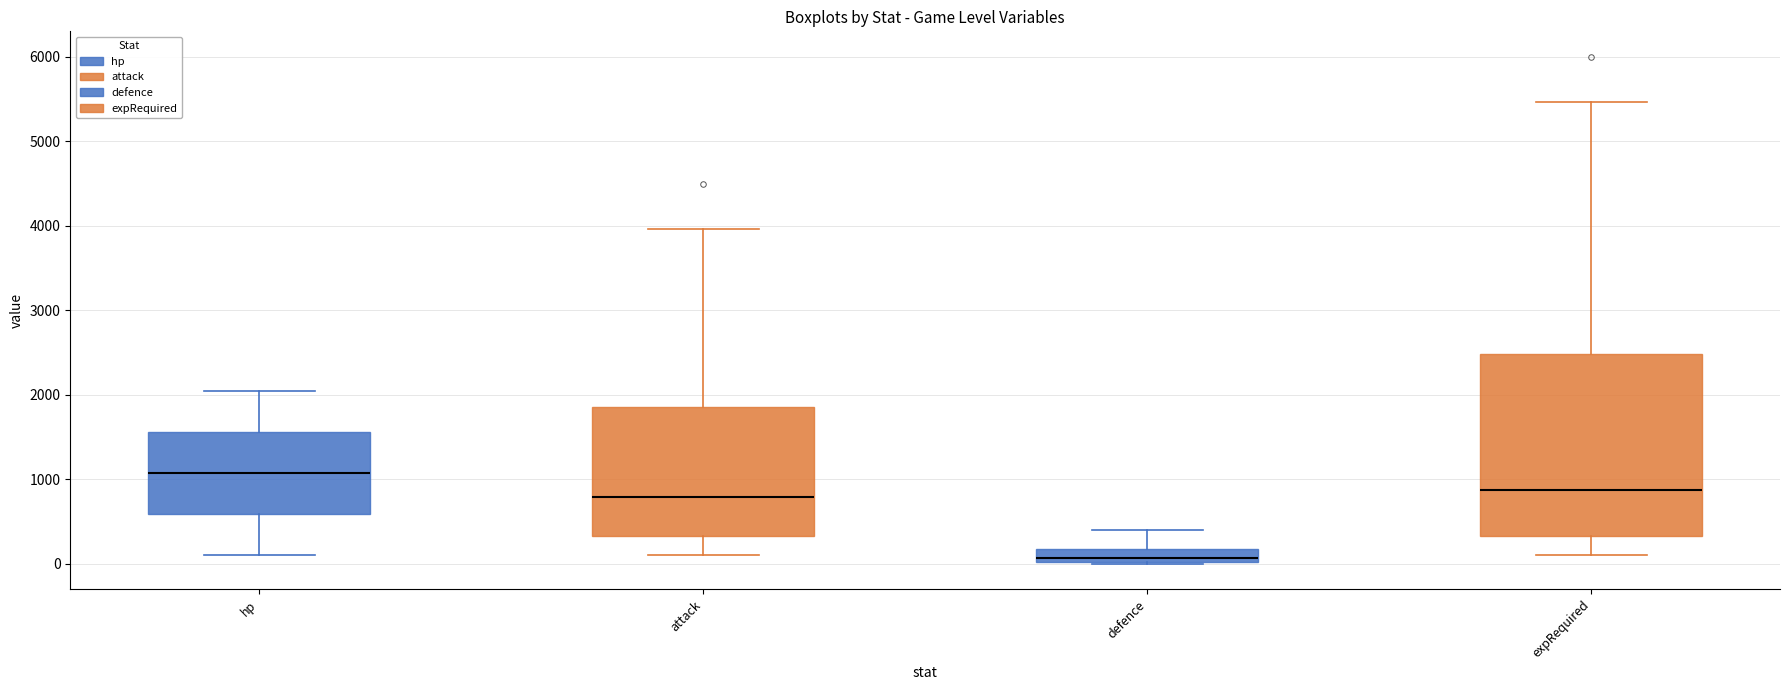

Which box's median line is the lowest?

defence